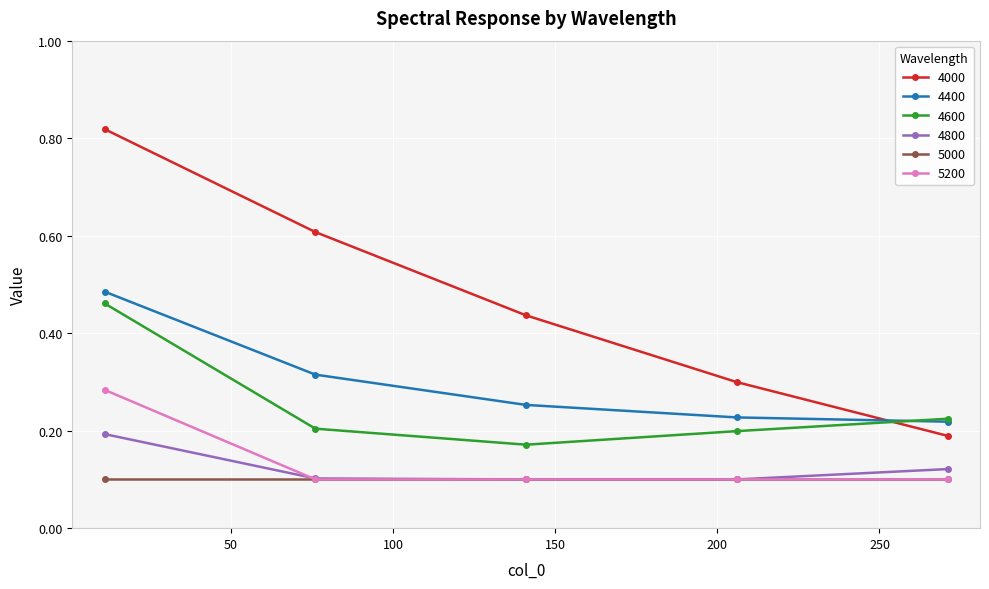

Which series has the largest total across all categories?

4000